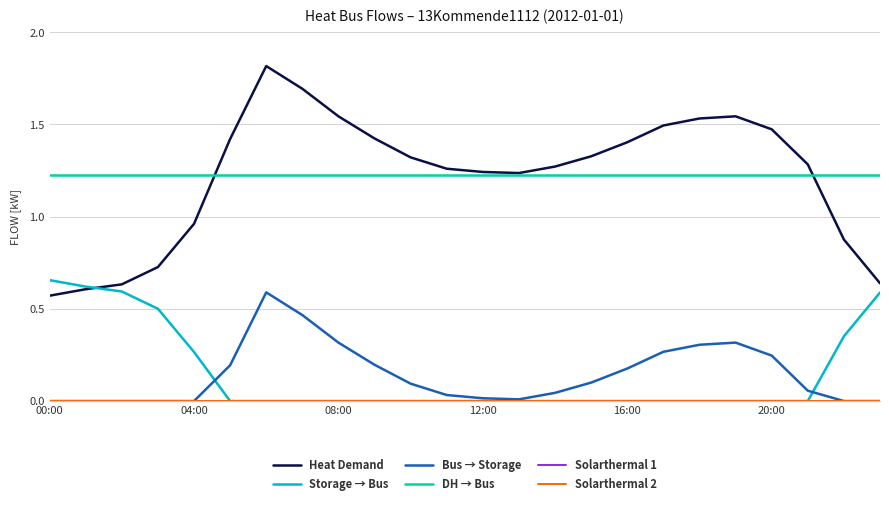

At which category does Heat Demand reach its first local peak?

6